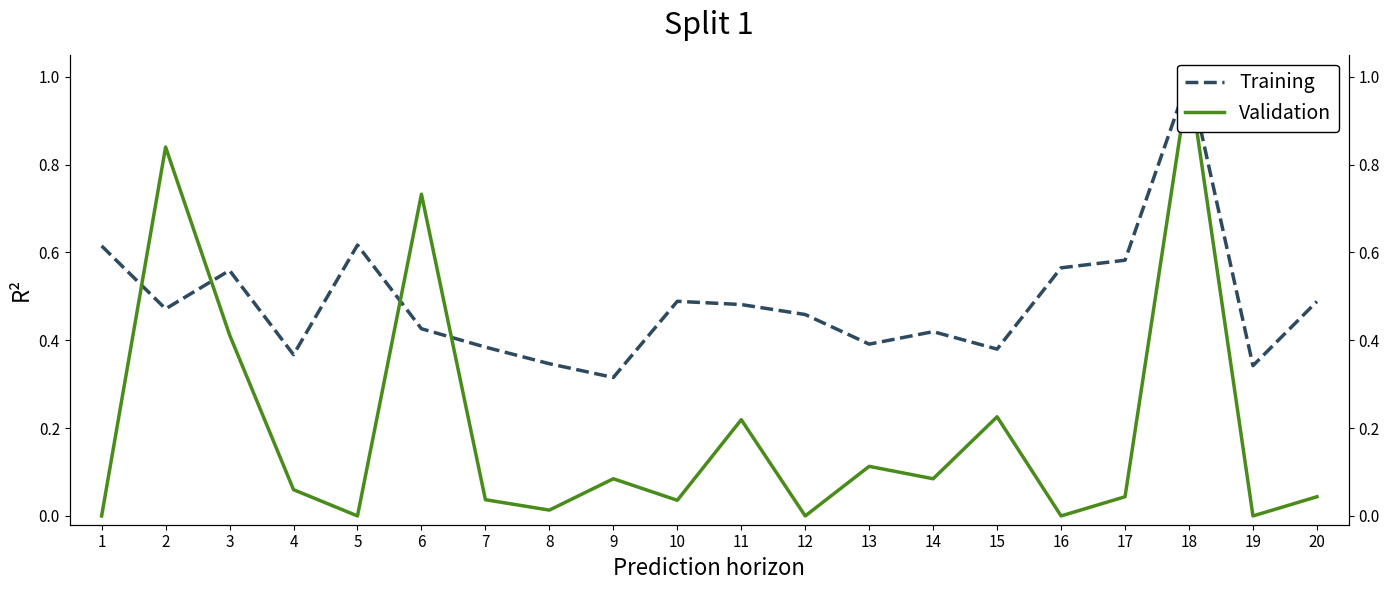

True or false: Validation has more than 1 interior local peaks.

True